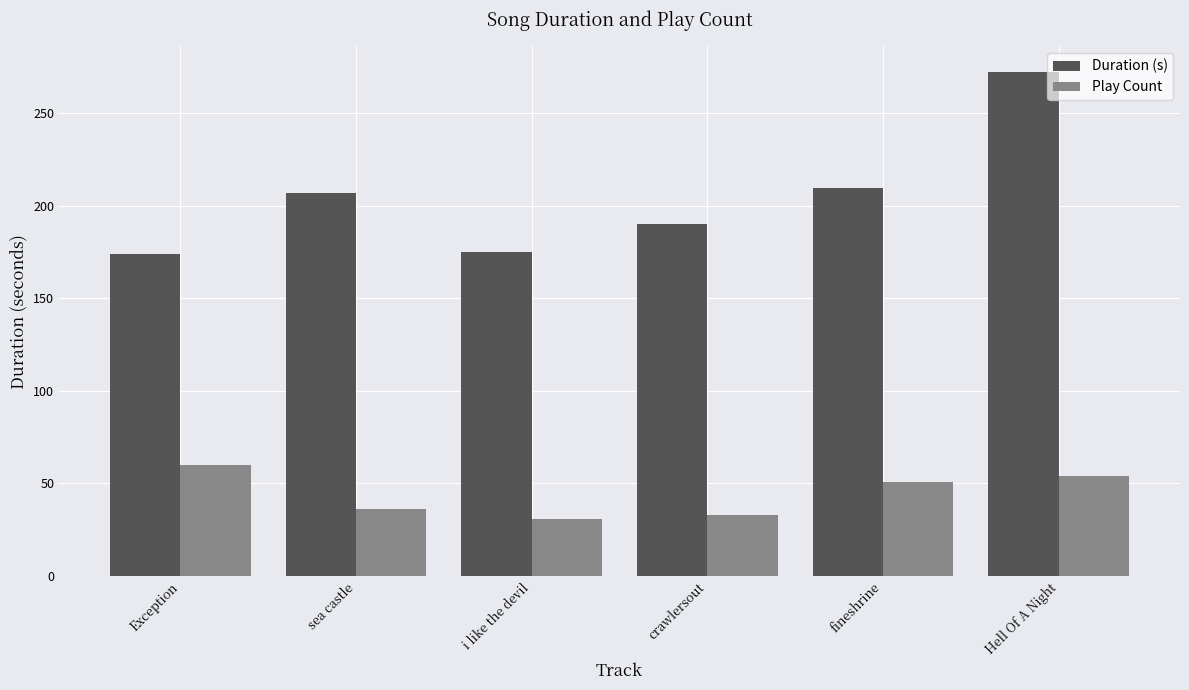

What is the label of the 5th bar from the right?

sea castle